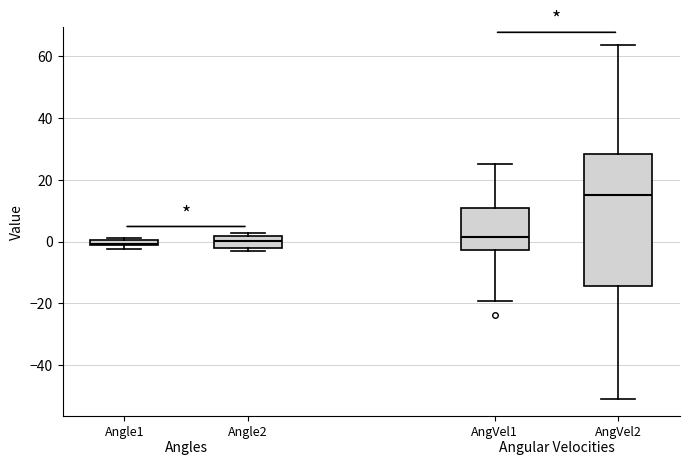

Which box is the tallest, from its lower edge to its upper edge?

AngVel2